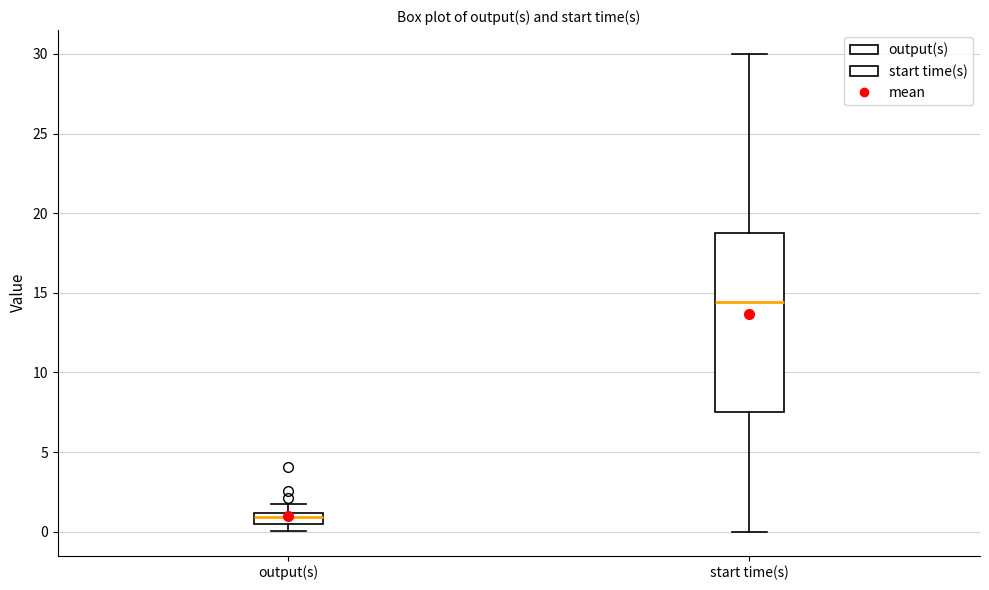

Which box's median line is the lowest?

output(s)